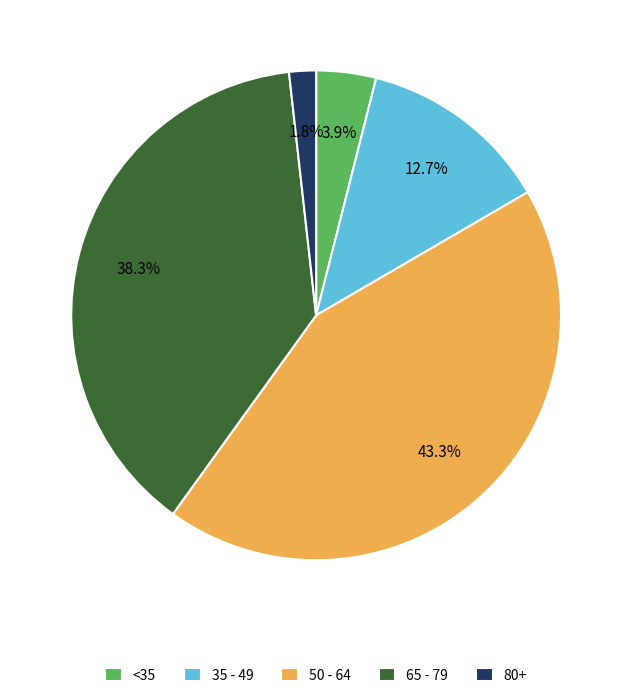

Which has a higher value, 50 - 64 or <35?

50 - 64